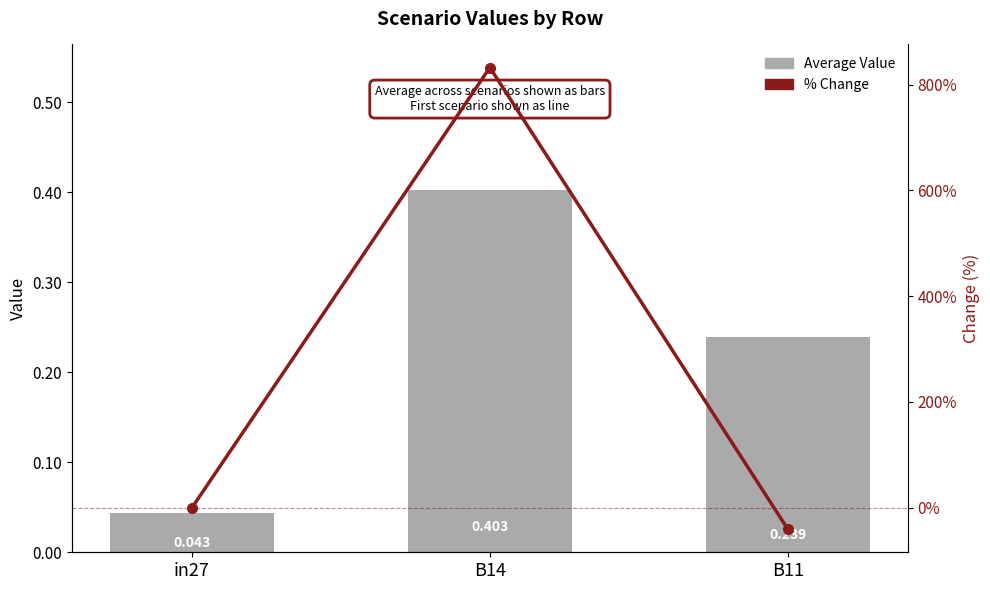

What value does the Average Value series have at B14?

0.4